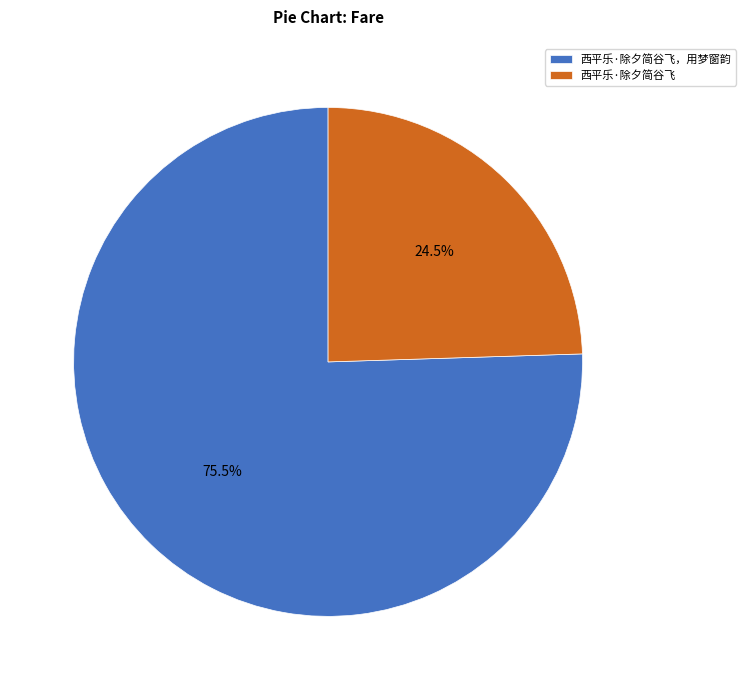

Approximately how many times larger is the value at 西平乐·除夕简谷飞 compared to 西平乐·除夕简谷飞，用梦窗韵?

0.3